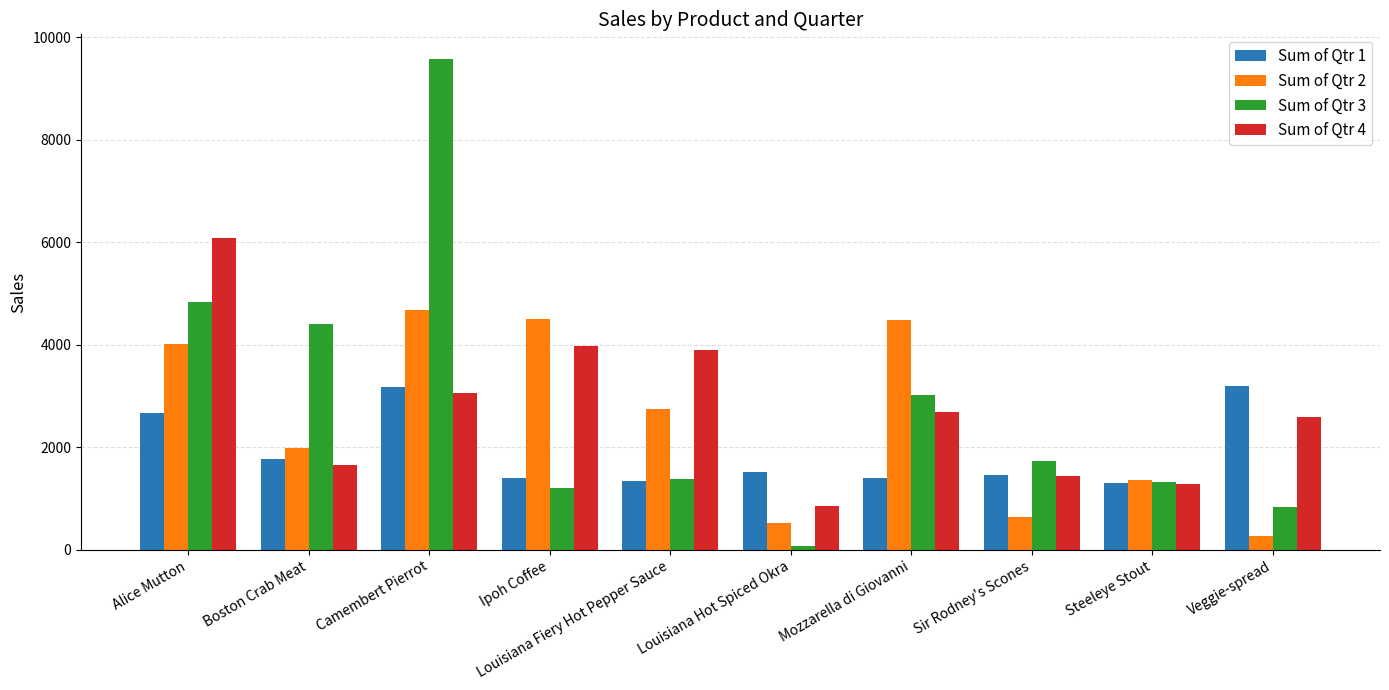

At which label does Sum of Qtr 2 first exceed 2750?

Alice Mutton